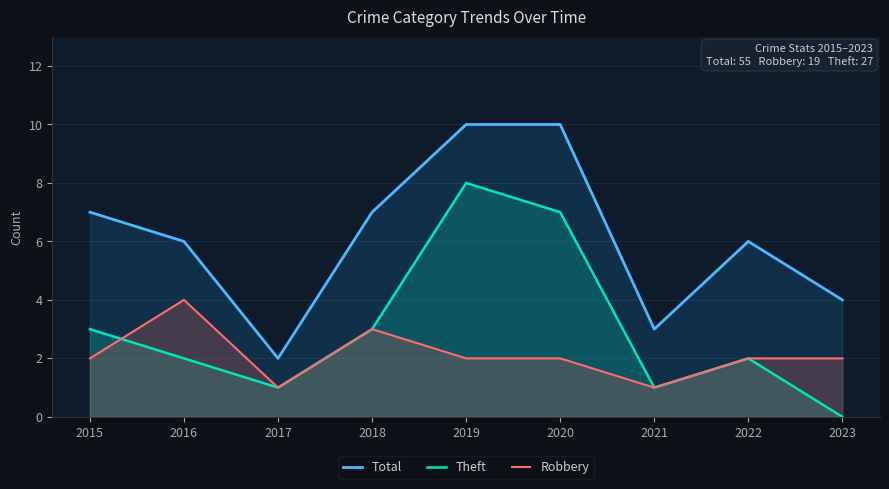

Reading left to right, extract all data points from this chart.

Total: 2015=7	2016=6	2017=2	2018=7	2019=10	2020=10	2021=3	2022=6	2023=4
Theft: 2015=3	2016=2	2017=1	2018=3	2019=8	2020=7	2021=1	2022=2	2023=0
Robbery: 2015=2	2016=4	2017=1	2018=3	2019=2	2020=2	2021=1	2022=2	2023=2